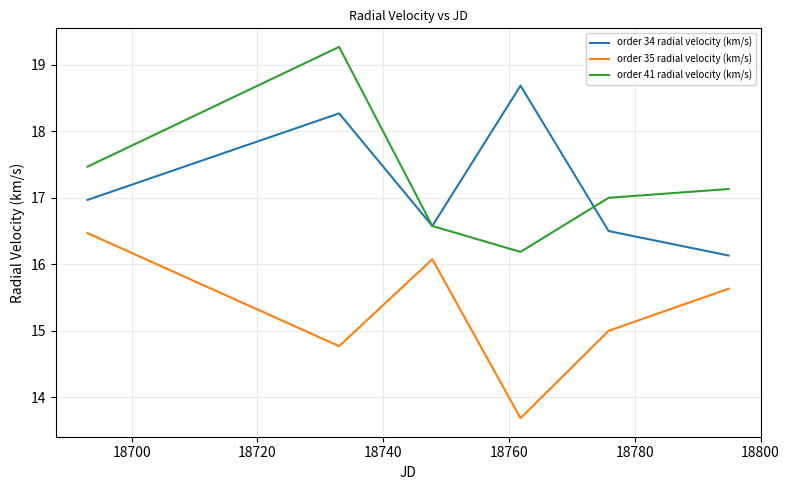

True or false: order 41 radial velocity (km/s) and order 35 radial velocity (km/s) cross at least once.

False